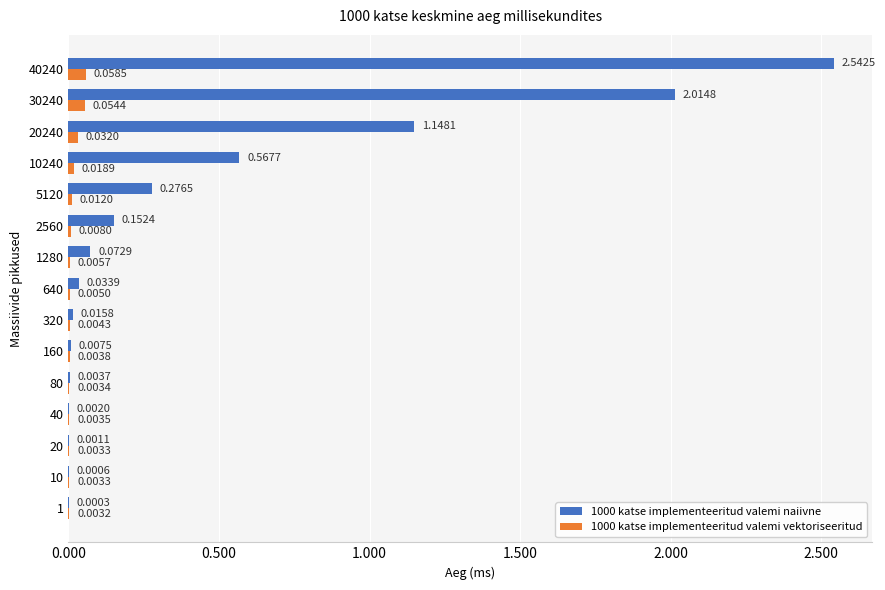

Which series has the largest total across all categories?

1000 katse implementeeritud valemi naiivne